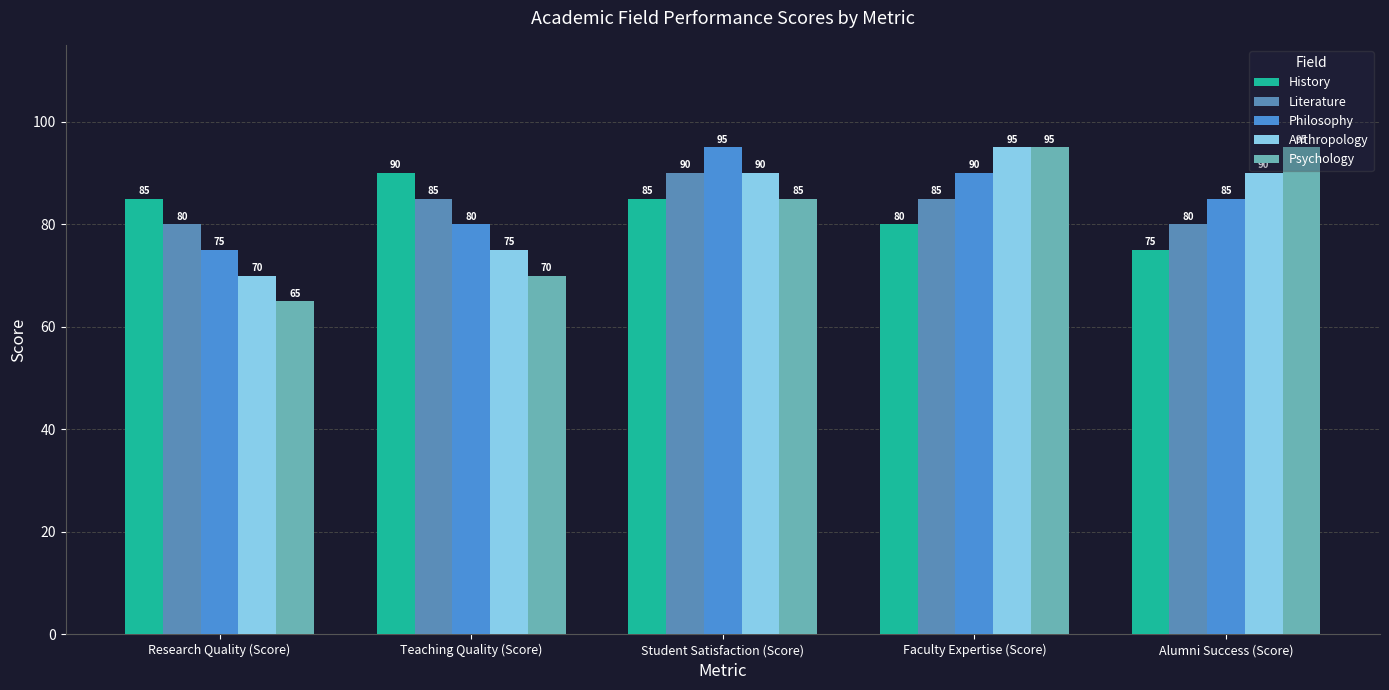

True or false: Philosophy has a value of 59 at Alumni Success (Score).

False